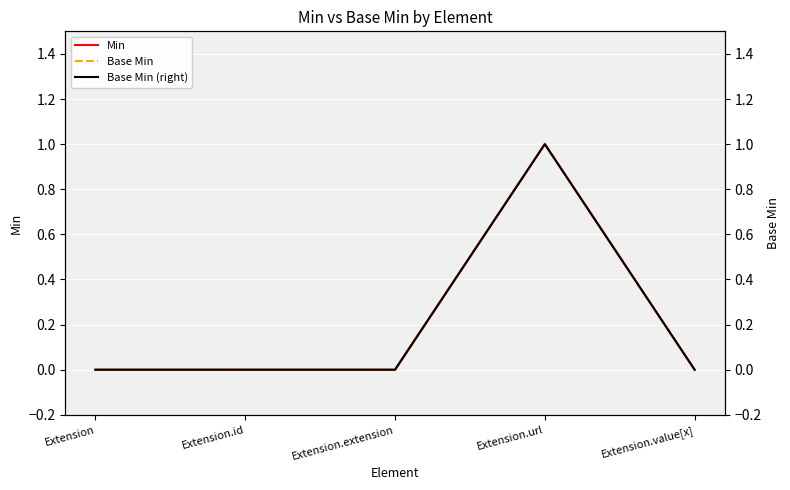

Which category has the highest value in the Base Min (right) series?

Extension.url